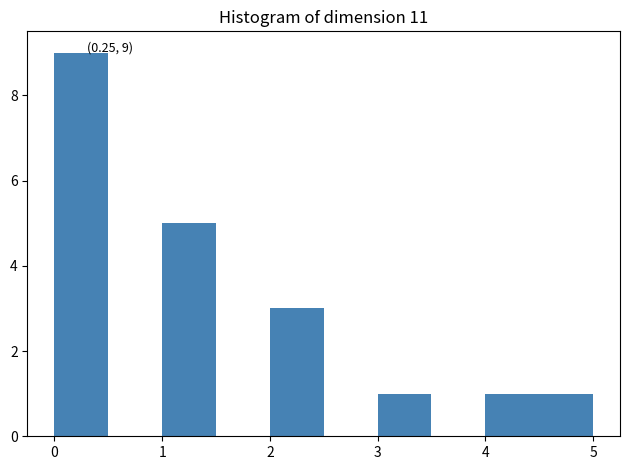

Over which range of the x-axis is the bar tallest?

0.0 to 0.5